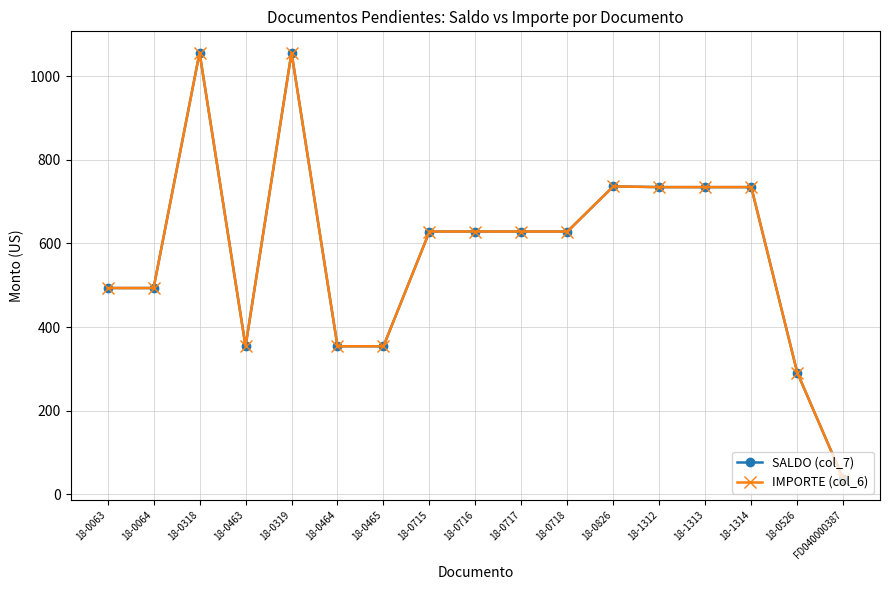

In IMPORTE (col_6), how many points are higher than both neighbors (excluding endpoints)?

3